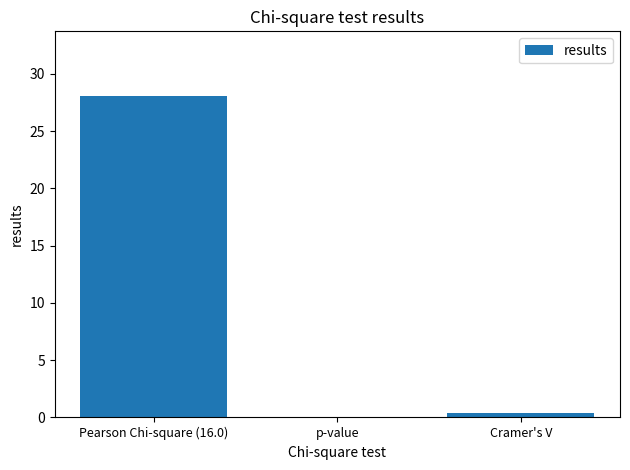

Which category has the highest value across all series?

Pearson Chi-square (16.0)